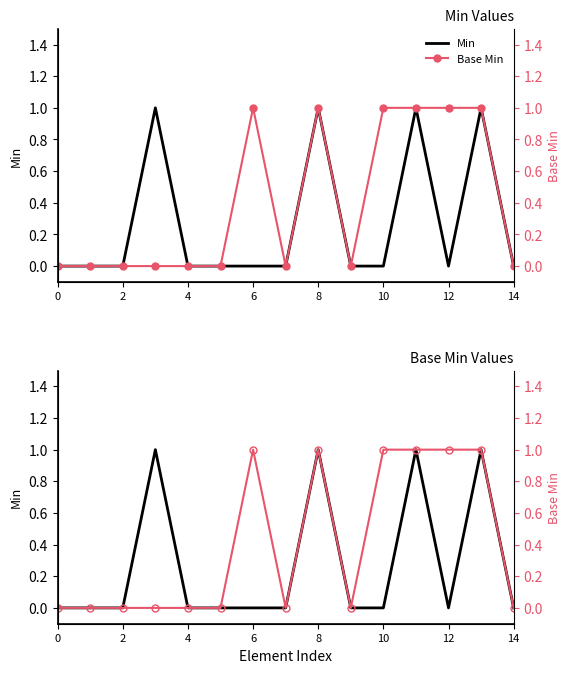

How many interior local peaks does the Min series have?

4